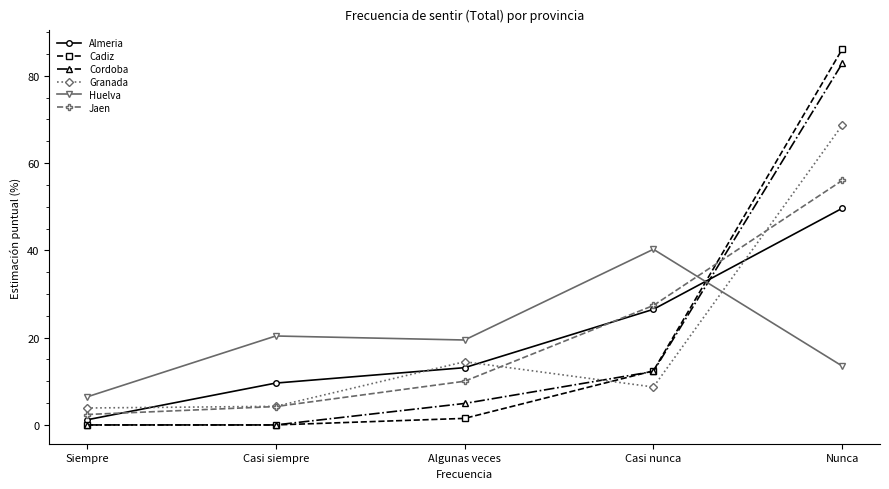

At which category does the chart reach its peak across all series?

Nunca